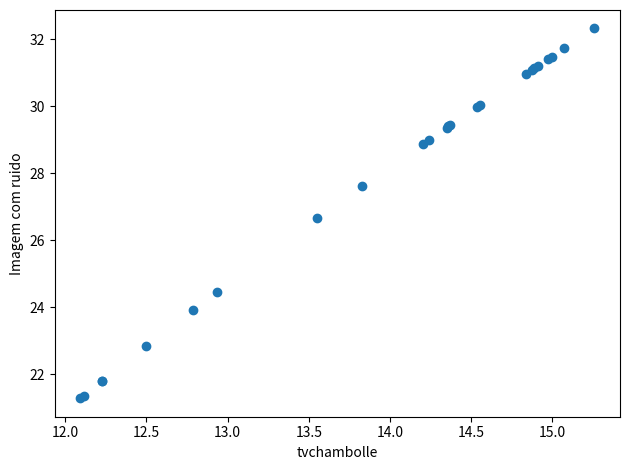

What Y value in the scatter plot is closest to 26?

26.7